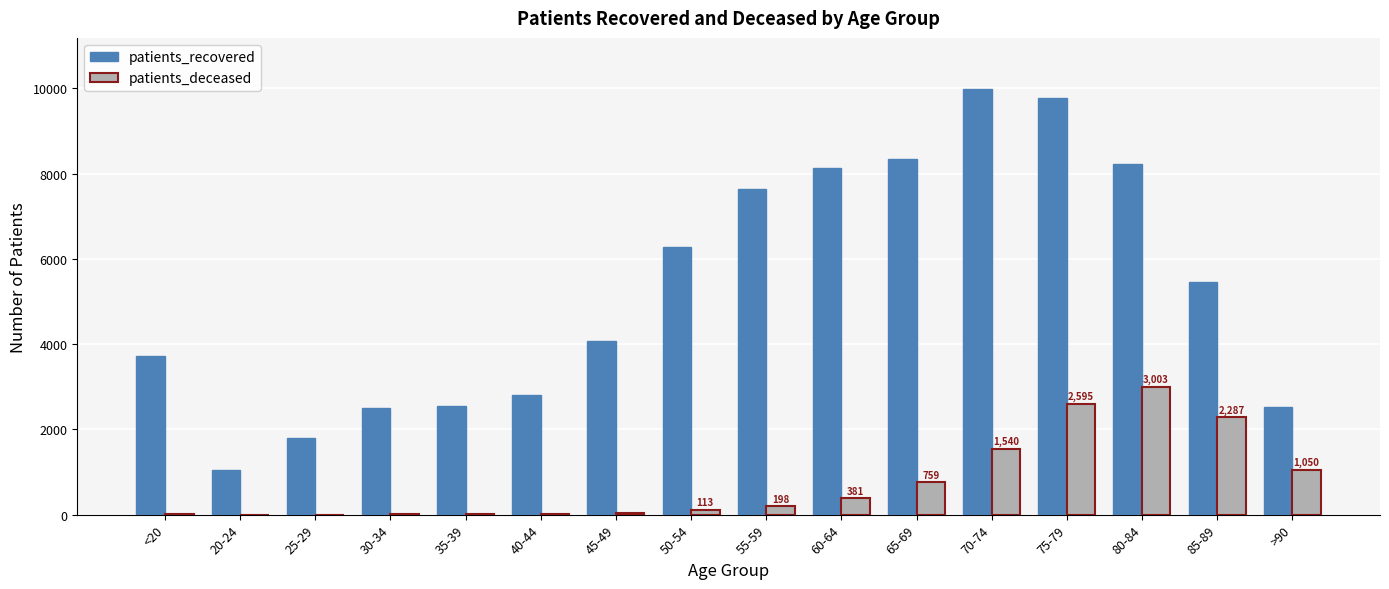

Which series has the largest total across all categories?

patients_recovered